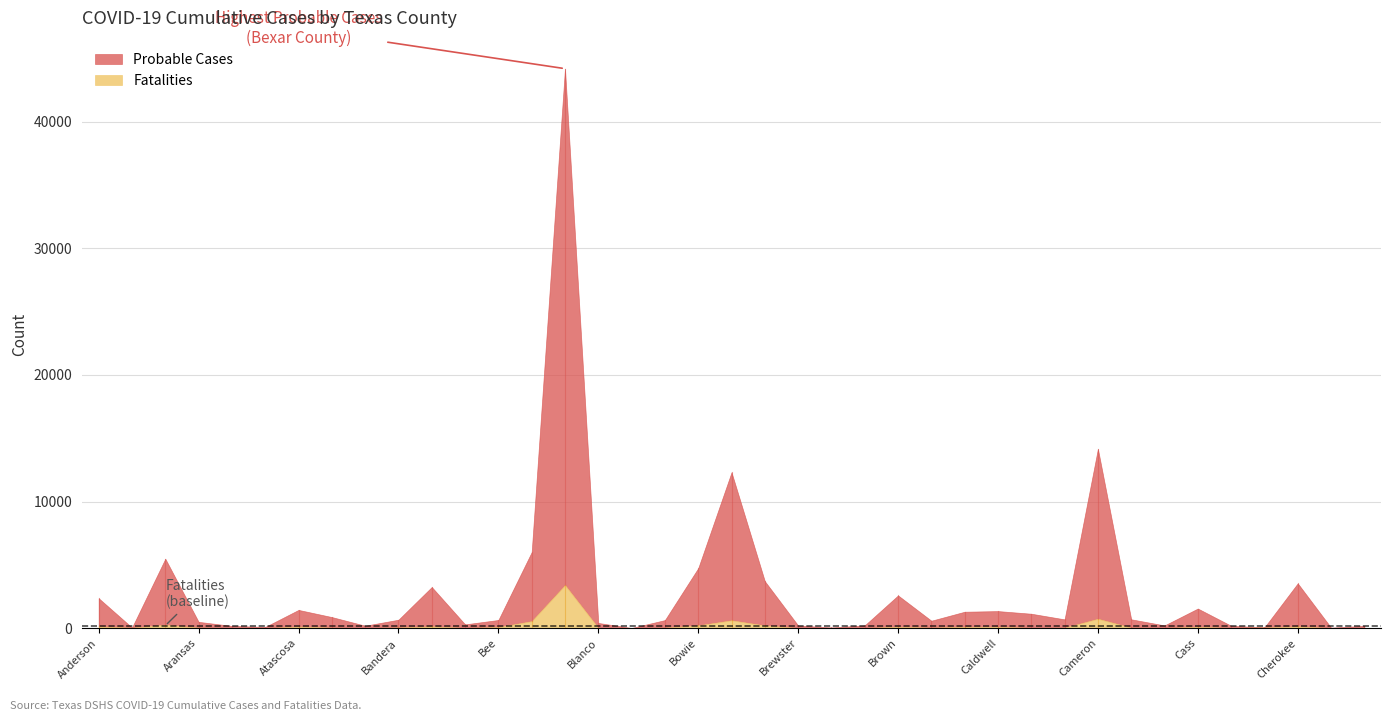

What is the sum of the Fatalities values at Baylor and Caldwell?

123